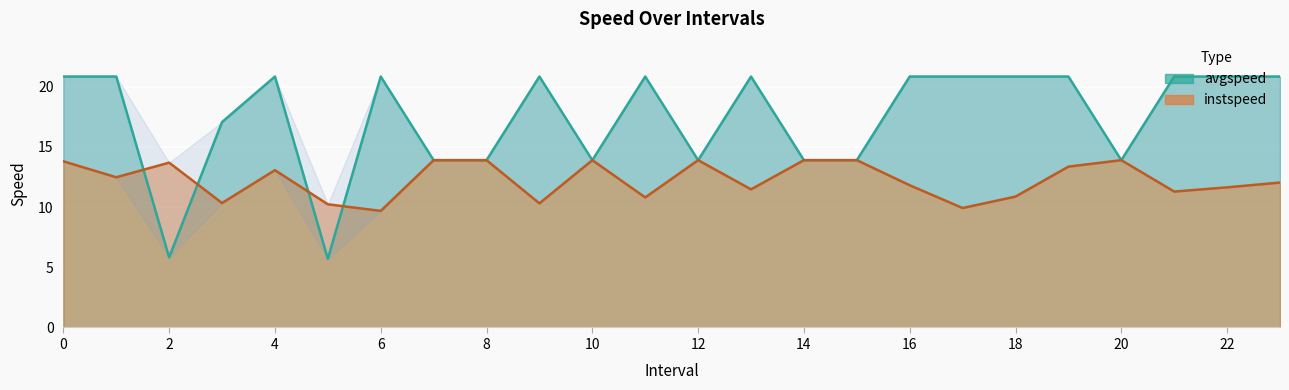

List the labels in order of avgspeed value, largest first.

0, 1, 4, 6, 9, 11, 13, 16, 17, 18, 19, 21, 22, 23, 3, 7, 8, 10, 12, 14, 15, 20, 2, 5